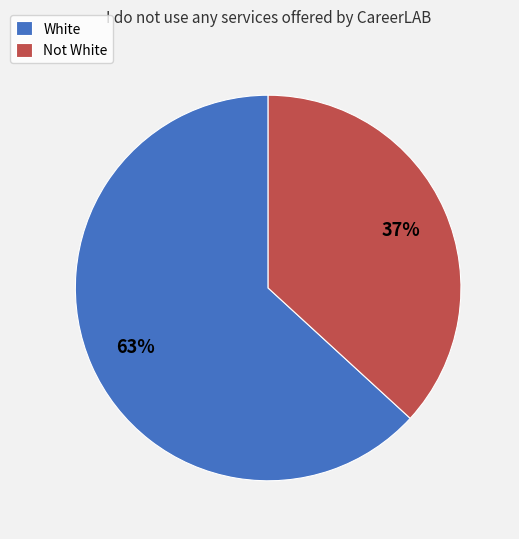

Is there any slice that represents more than half of the pie?

Yes